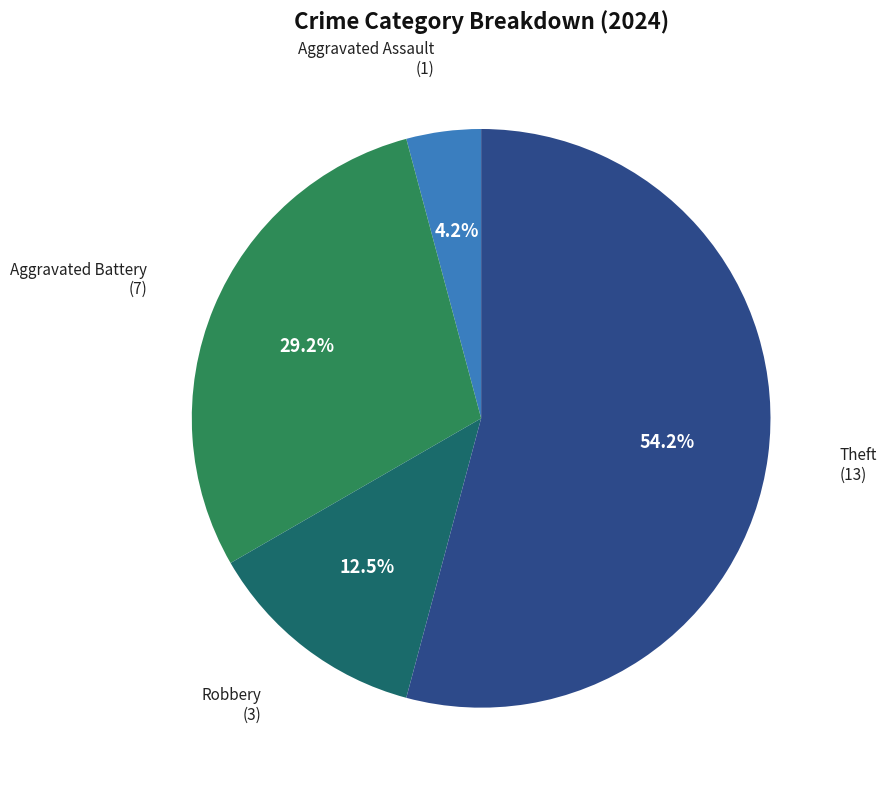

To the nearest percent, what portion does Aggravated Battery represent?

29%